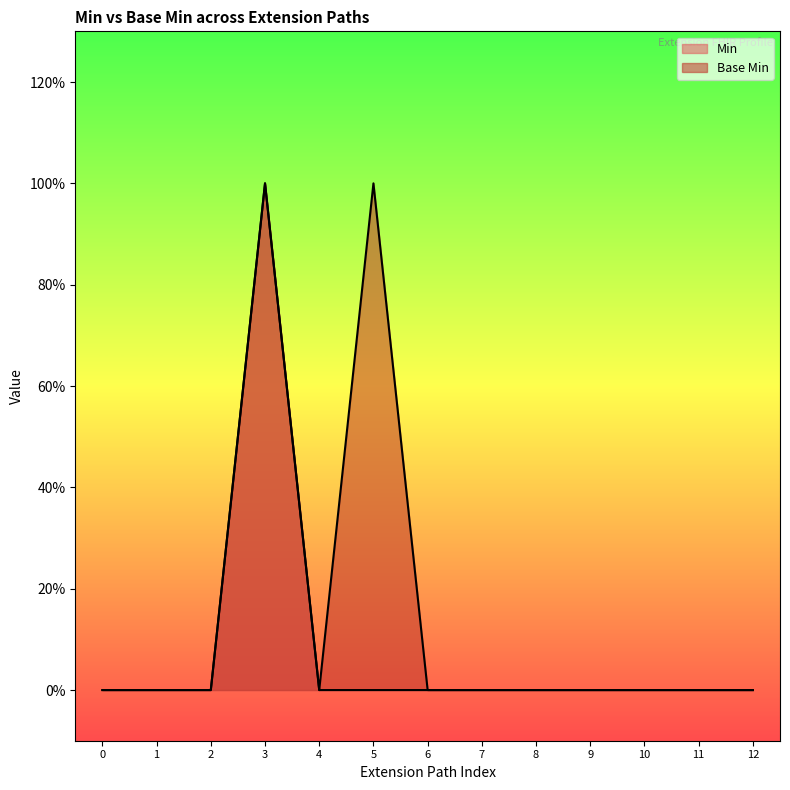

What are all the series names shown in the legend?

Min, Base Min